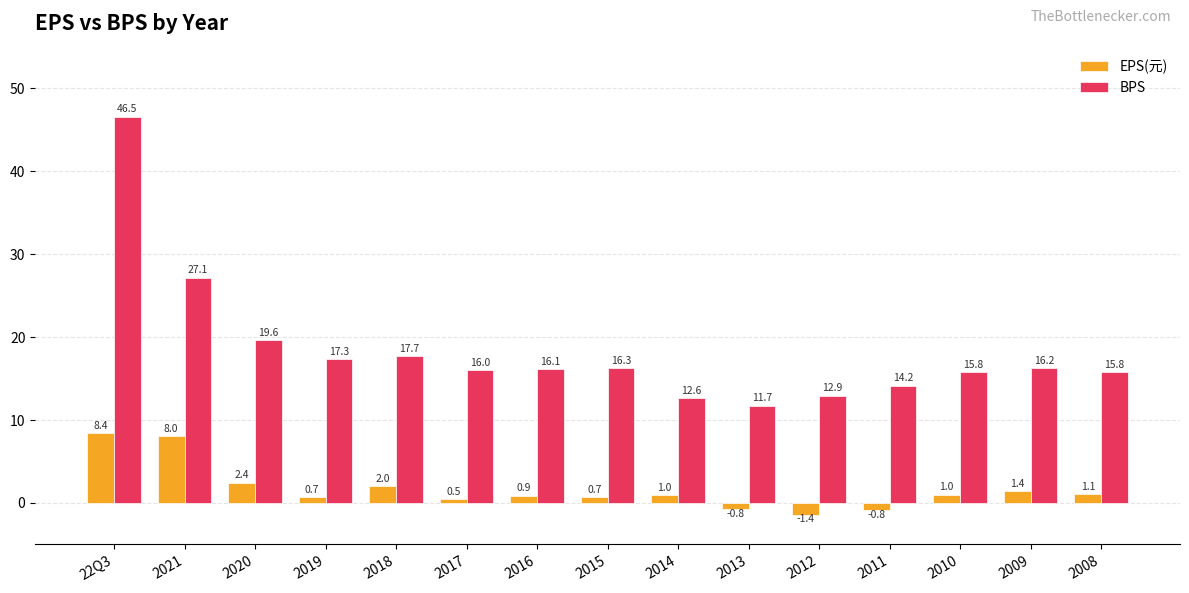

At which label does BPS reach its minimum?

2013